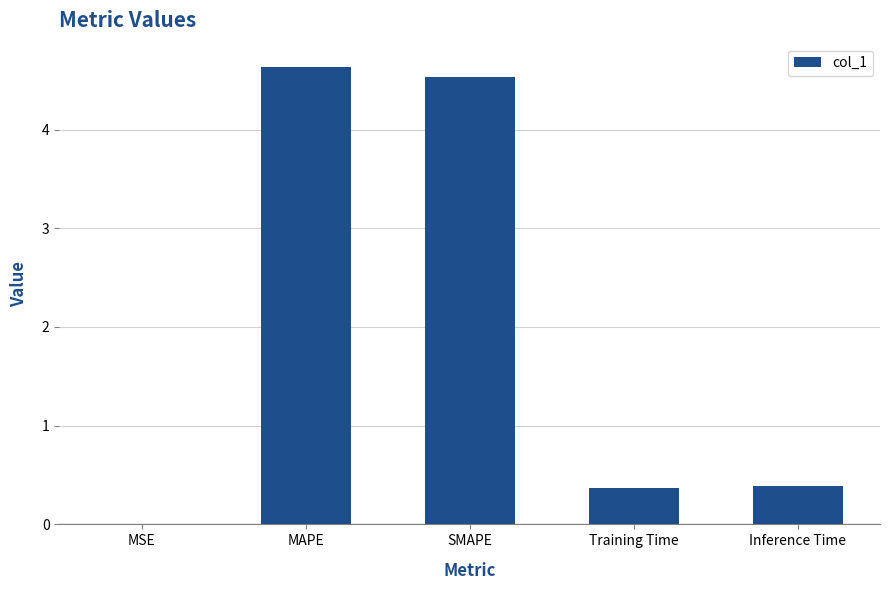

The value at SMAPE is 2.1. True or false?

False